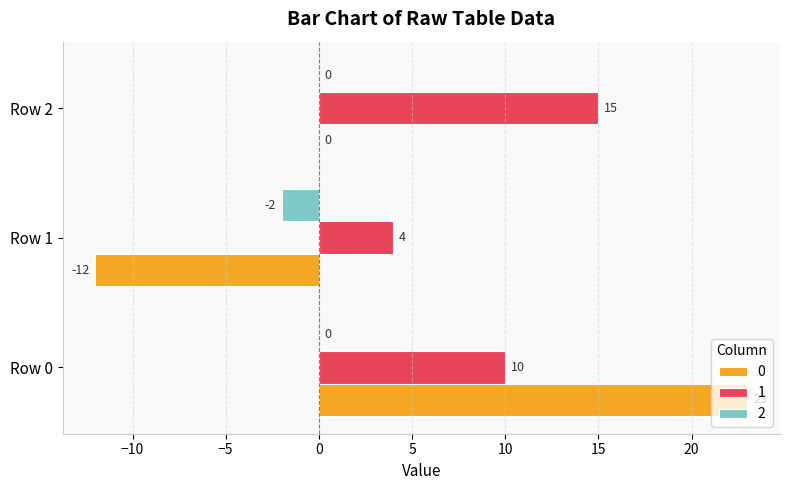

Is it true that 1 equals 10 at Row 0?

True